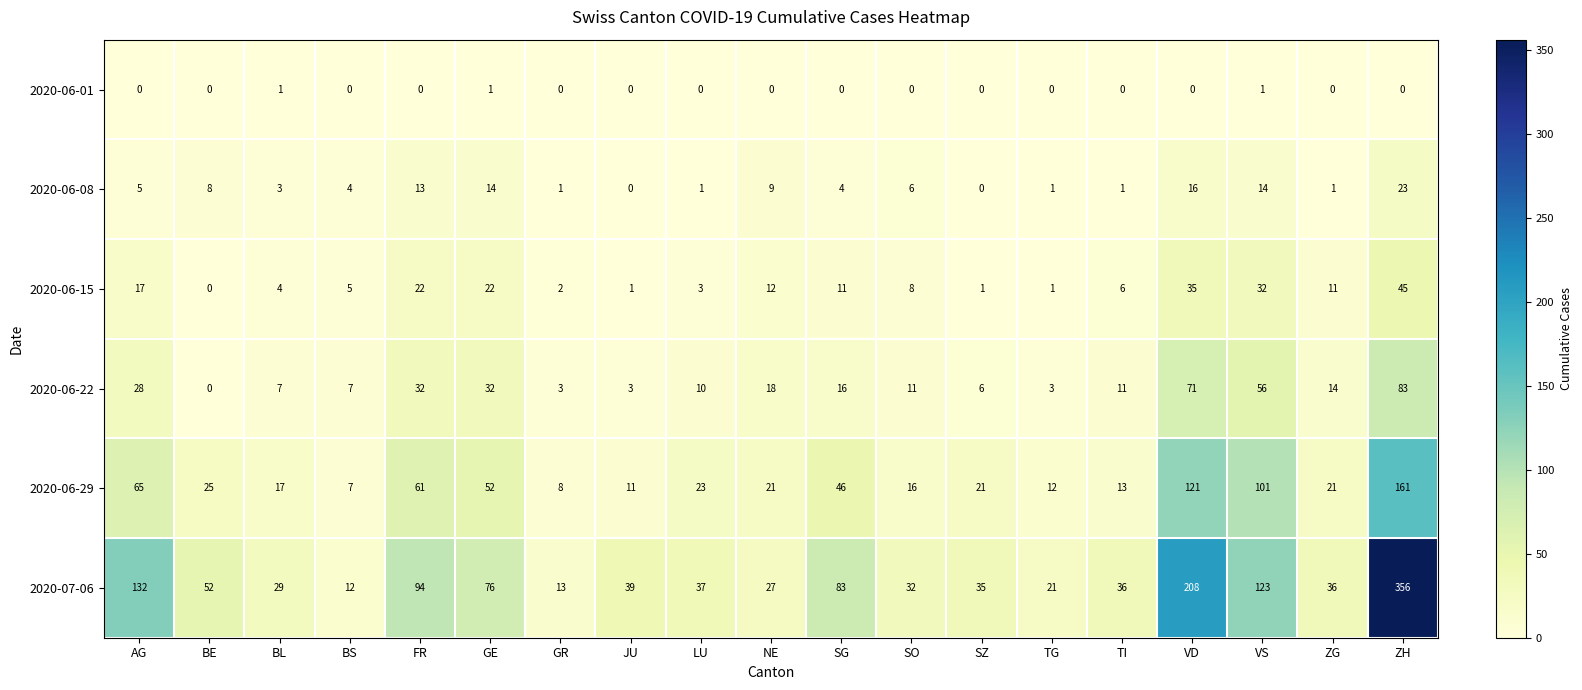

What is the maximum value shown in the chart?

356